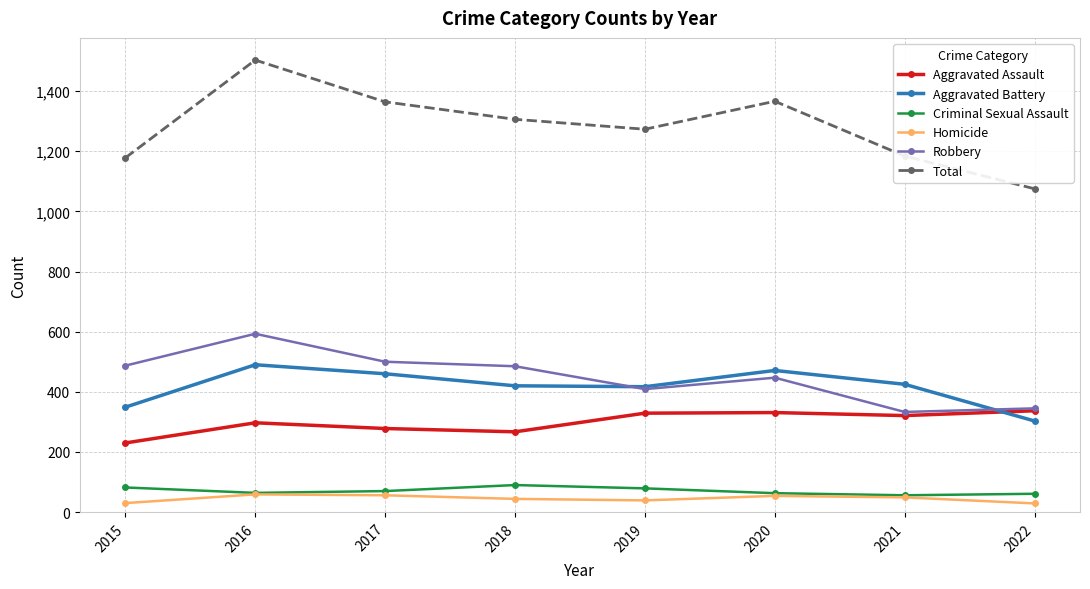

What is the value of the Criminal Sexual Assault point at the 6th from the left?

63